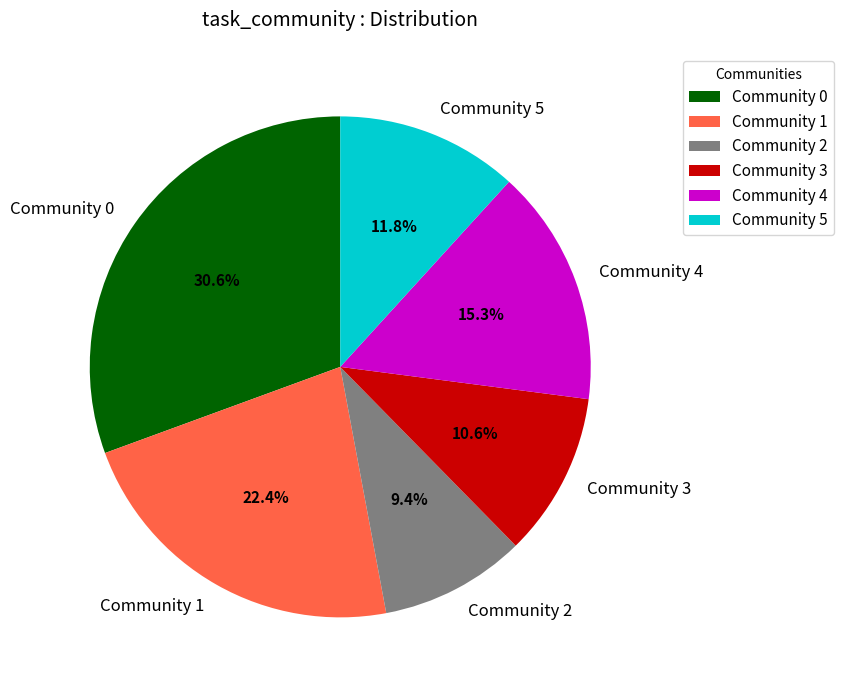

What is the largest slice in the pie chart?

Community 0